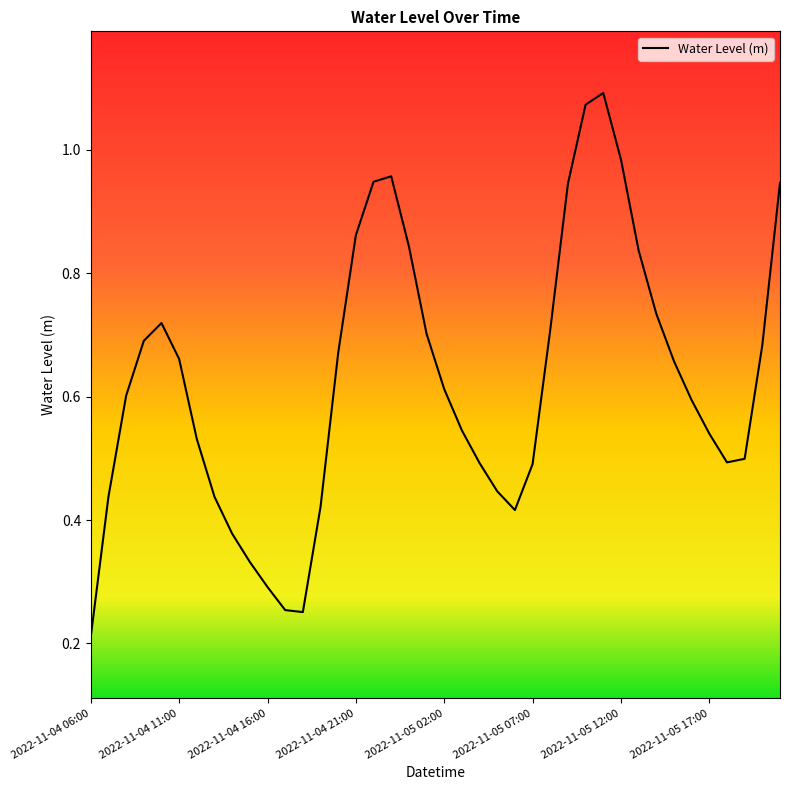

At which category does the chart reach its peak across all series?

2022-11-05 11:00